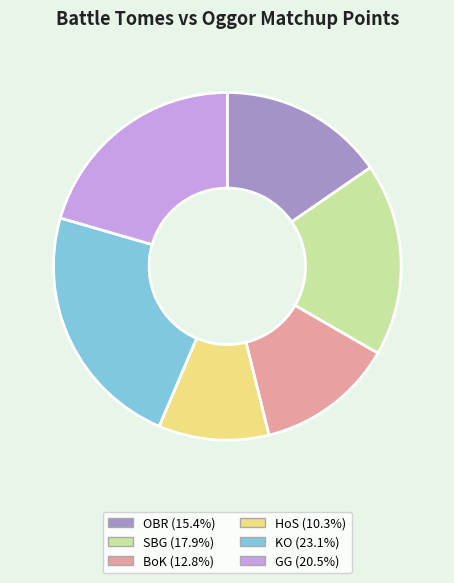

Is the sum of SBG and HoS greater than half?

No